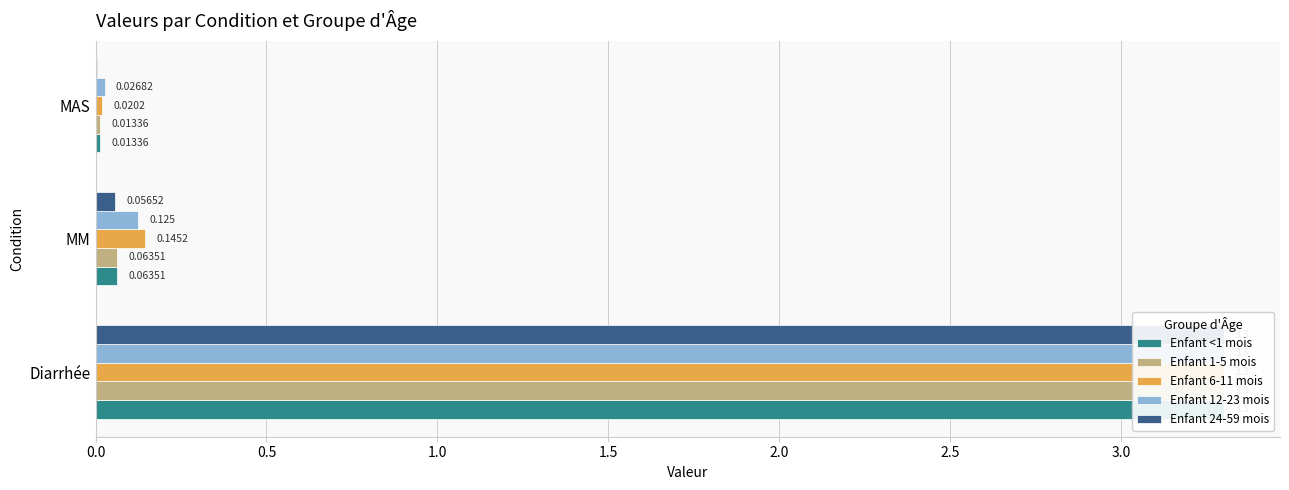

The value of Enfant 12-23 mois at MM is 0.1. True or false?

True